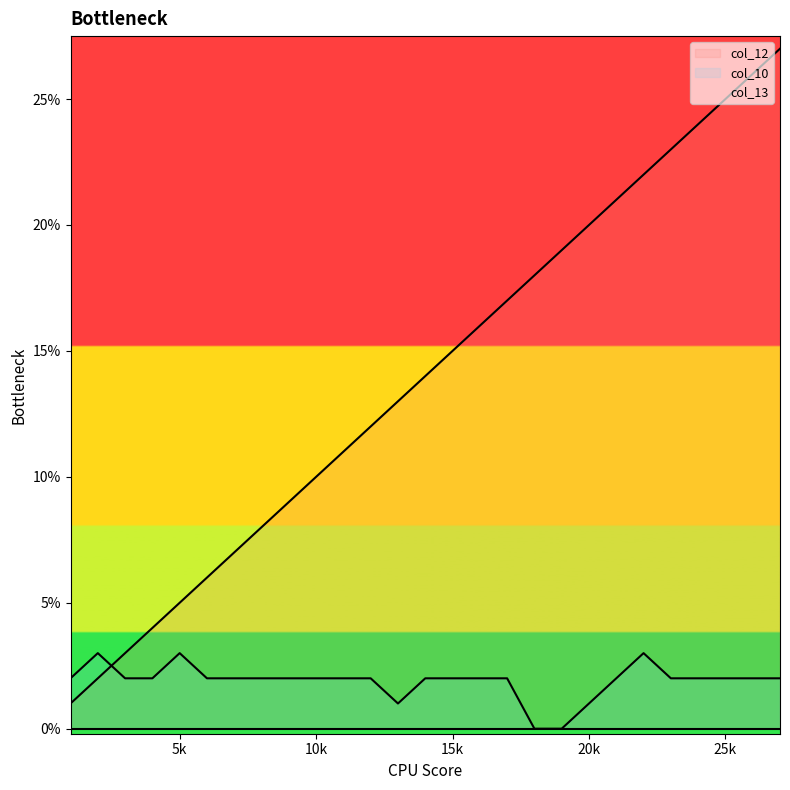

Between which two adjacent categories do col_12 and col_10 first intersect?

2 and 3